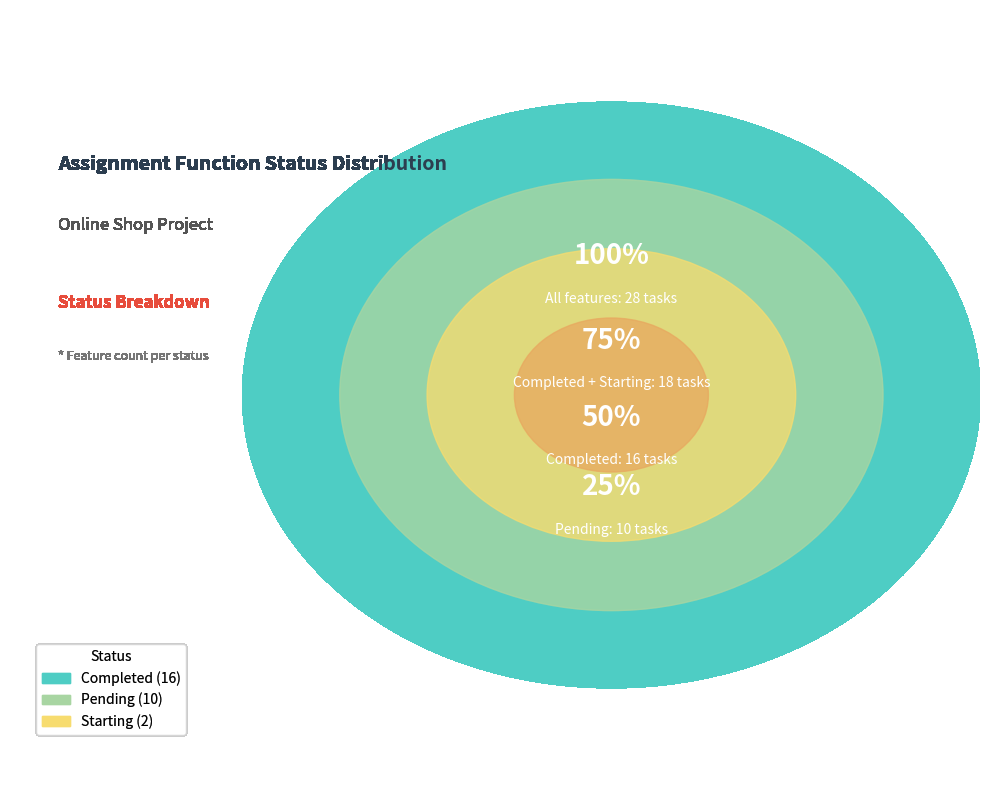

To the nearest percent, what is the difference between the largest and smallest slice percentages?

50%